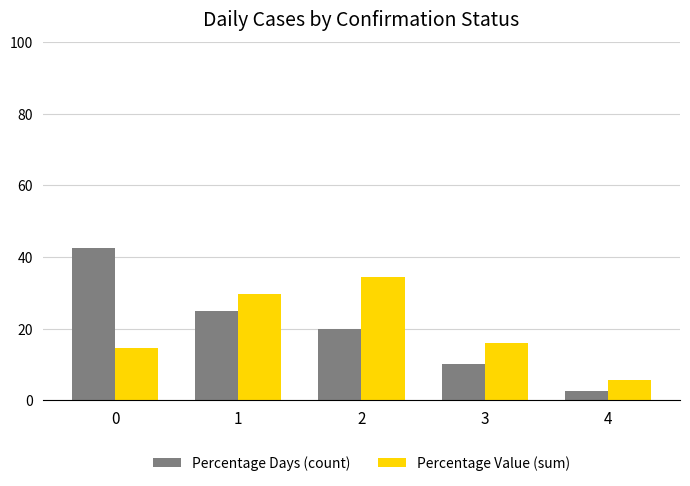

What is the average value of the Percentage Value (sum) series?

20.0